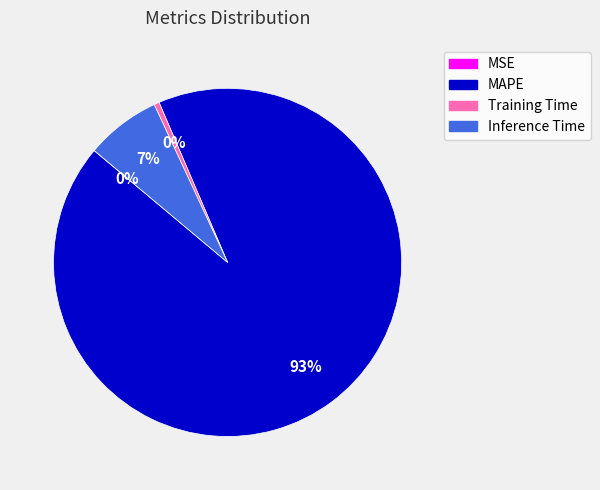

True or false: Inference Time accounts for 1% of the total.

False